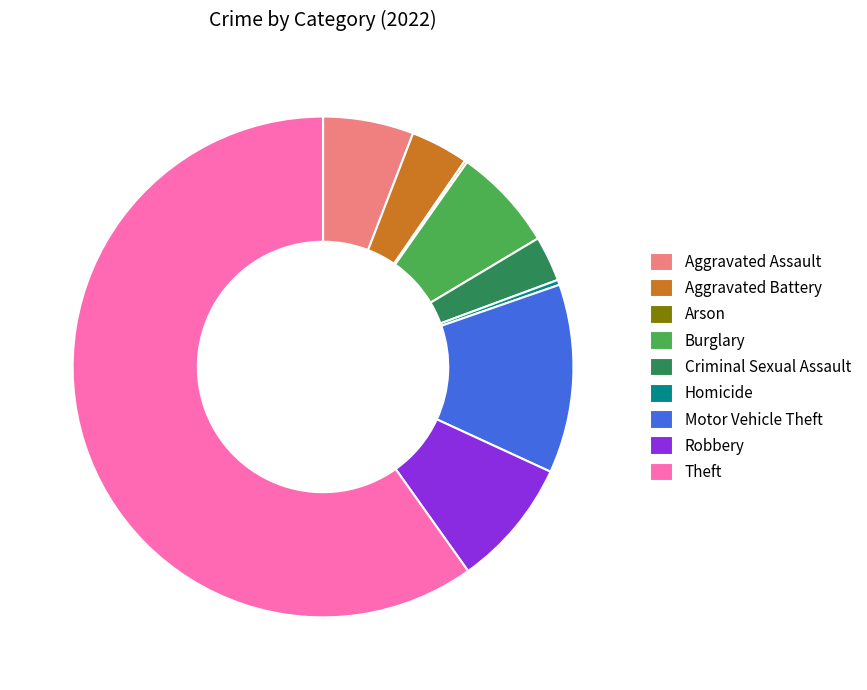

Which slice is the largest?

Theft